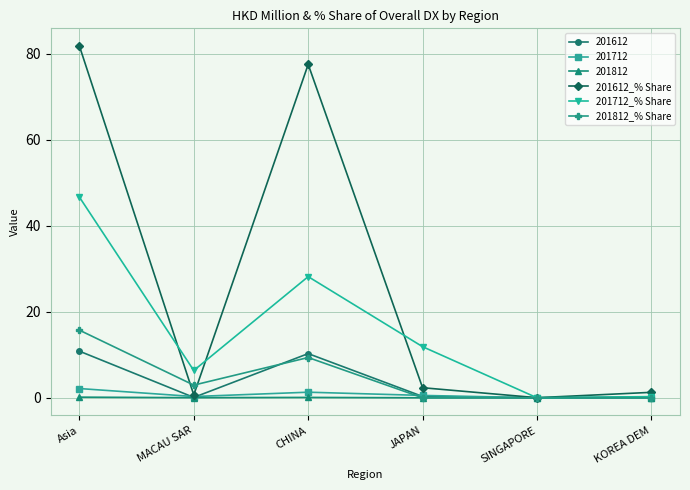

At which category does 201612_% Share reach its first local valley?

MACAU SAR